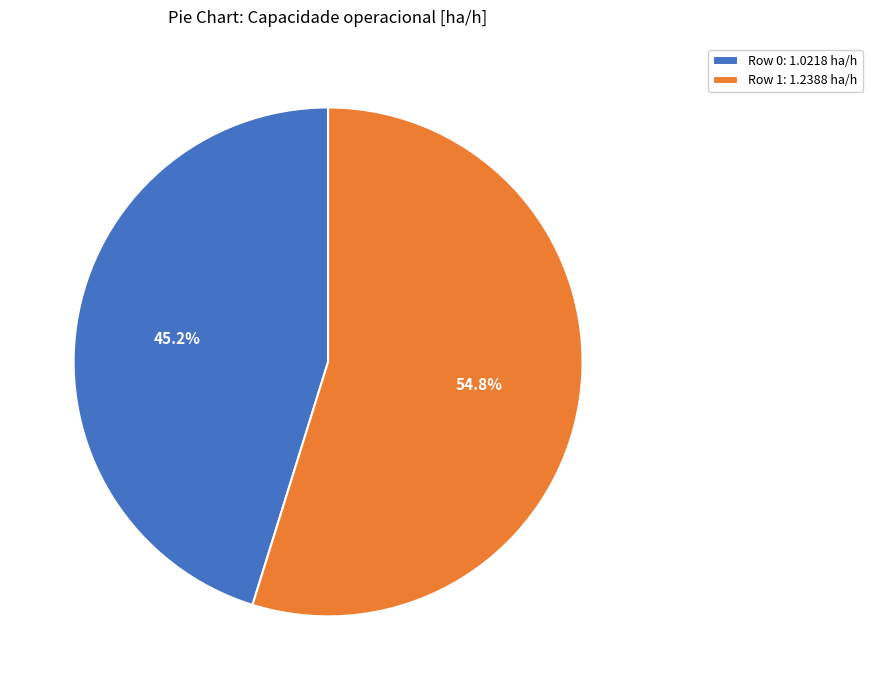

Which slice is the smallest?

Row 0